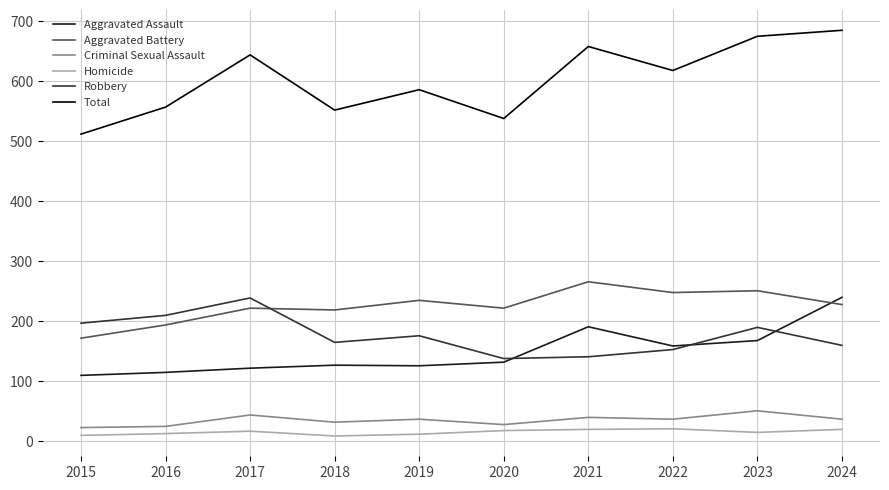

Is the value of Aggravated Battery at 2024 greater than the value of Homicide at 2019?

Yes